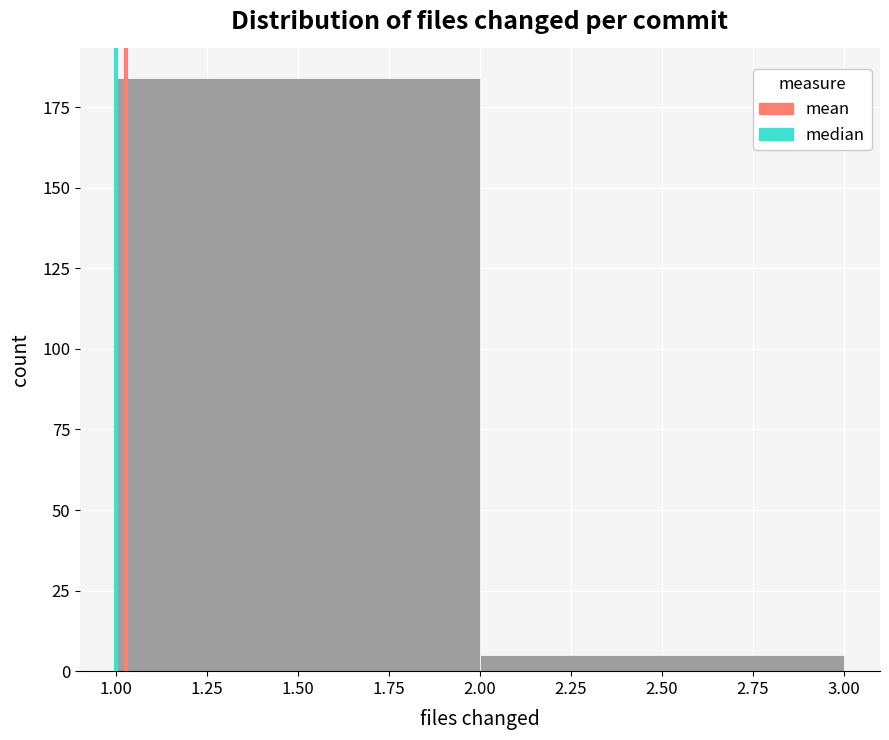

What is the height of the bar covering 1.00 to 2.00 on the x-axis? The values are not printed on the chart, so give them approximately, as read against the axis.

185